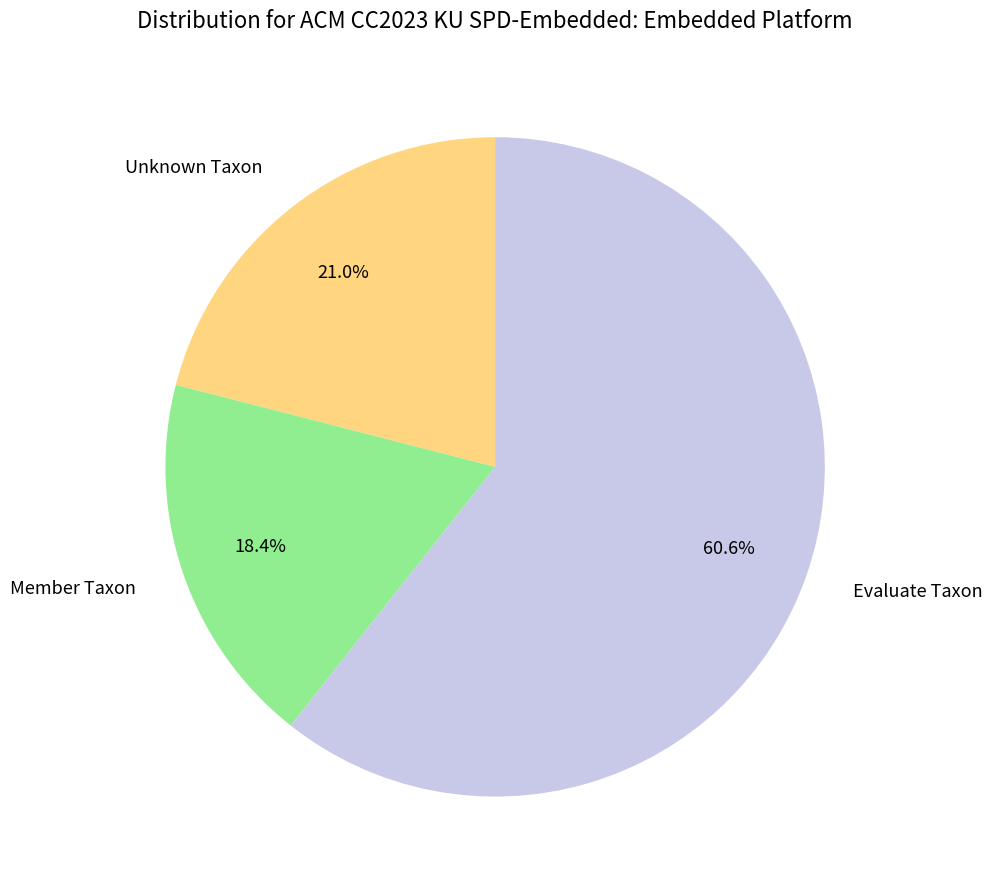

How much of the chart is everything except Evaluate Taxon?

39.4%